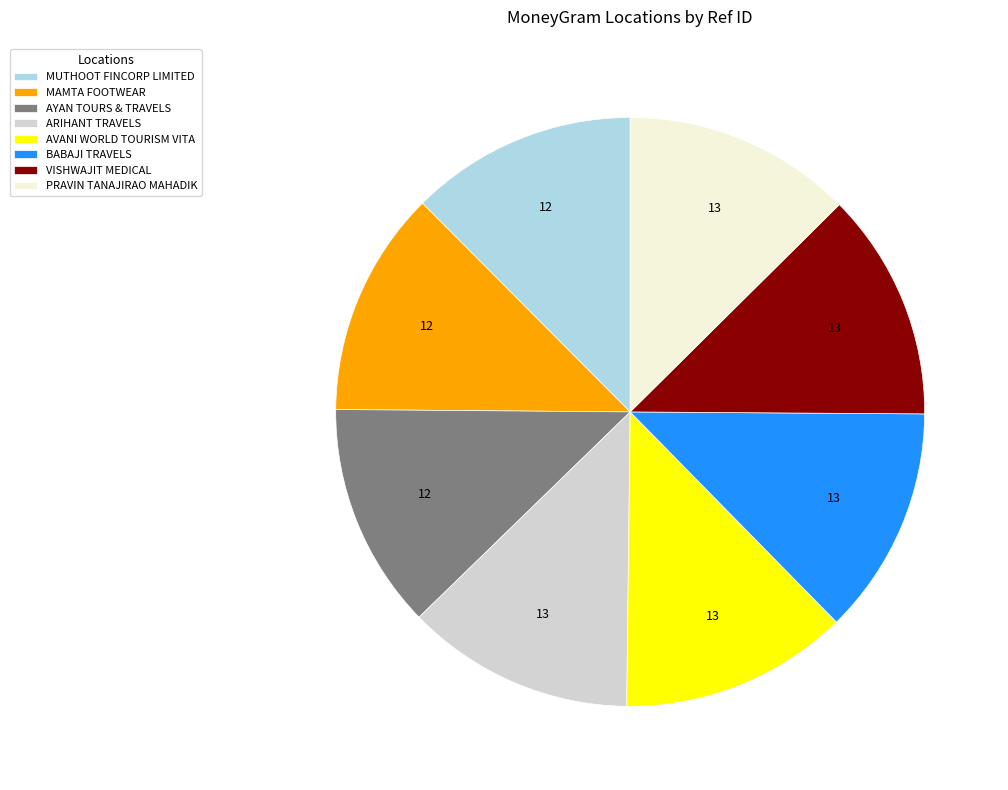

What is the ratio of the value at ARIHANT TRAVELS to the value at BABAJI TRAVELS?

1.0